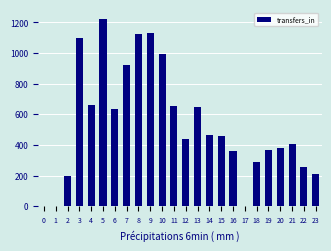

Approximately how many times larger is the value at 4 compared to 2?

3.4